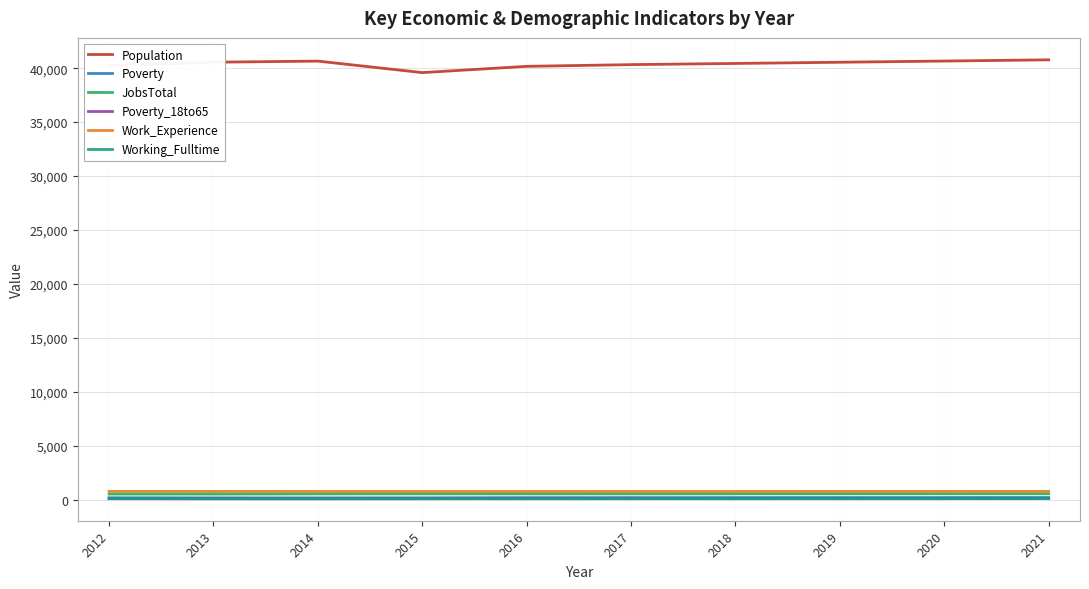

Which series has the largest total across all categories?

Population